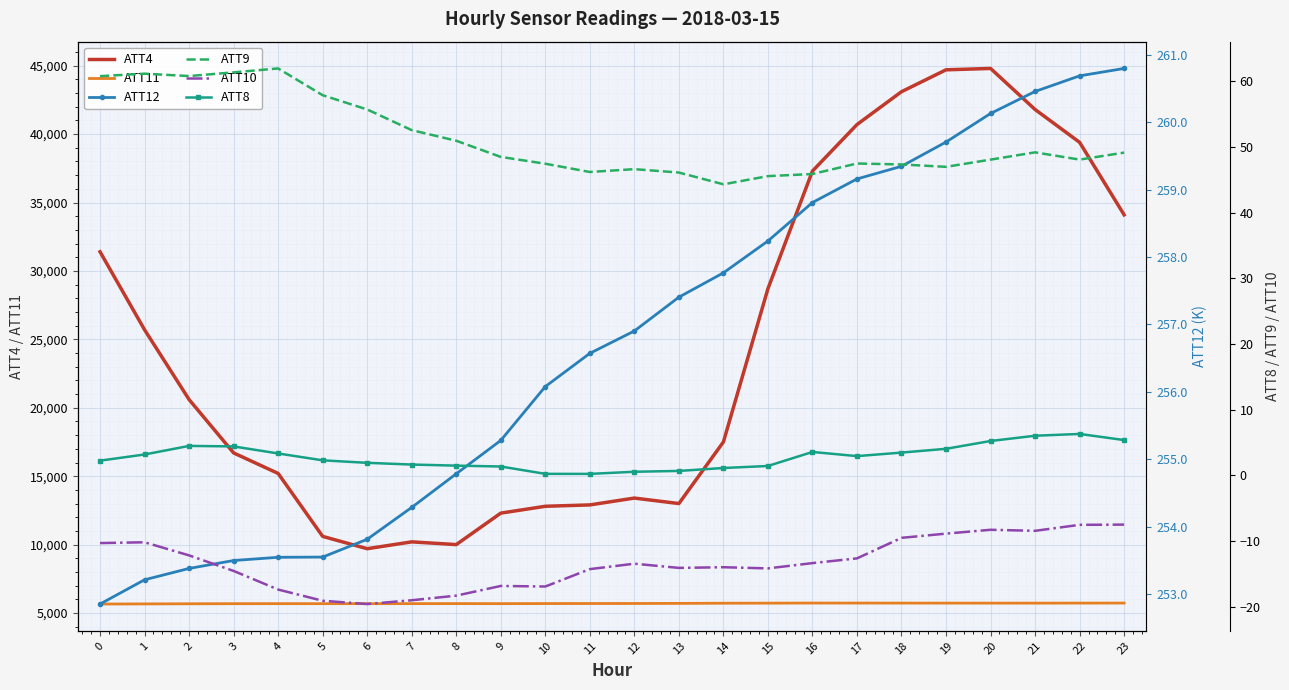

True or false: ATT10 and ATT4 intersect in this chart.

False